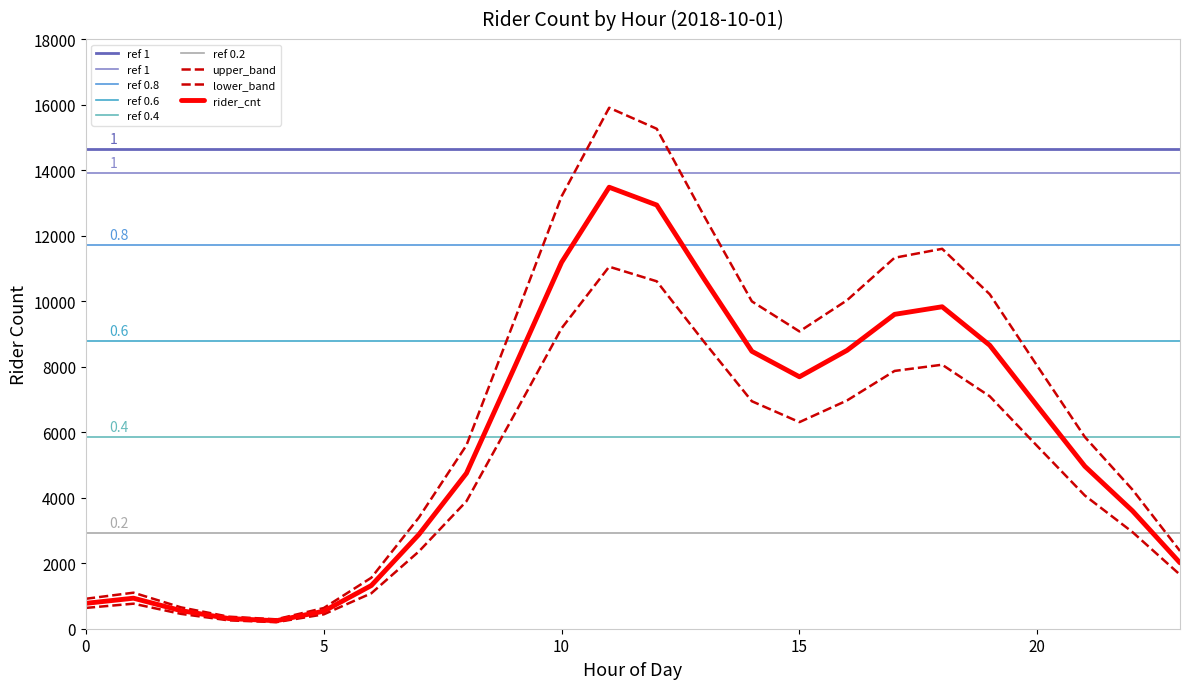

What is the ratio of the value at 12 to the value at 23?

6.4